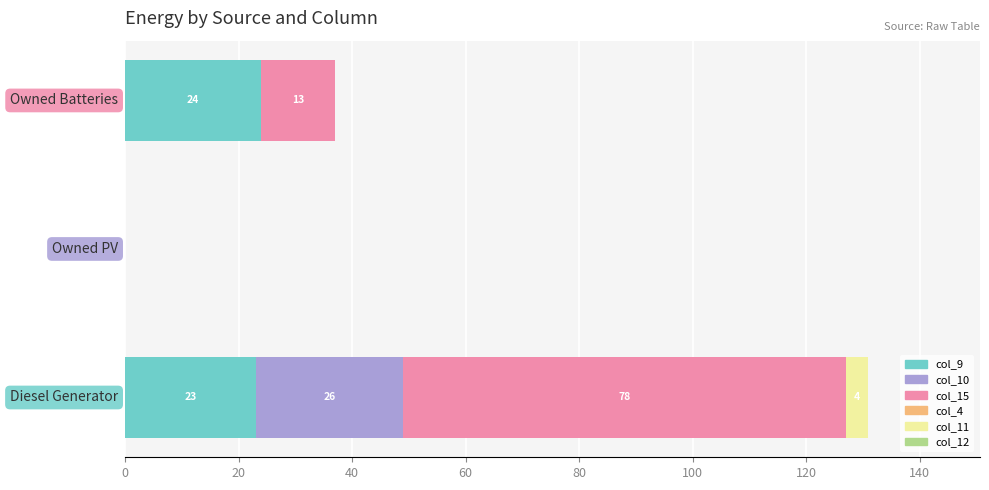

What is the sum of all col_9 values?

47.0